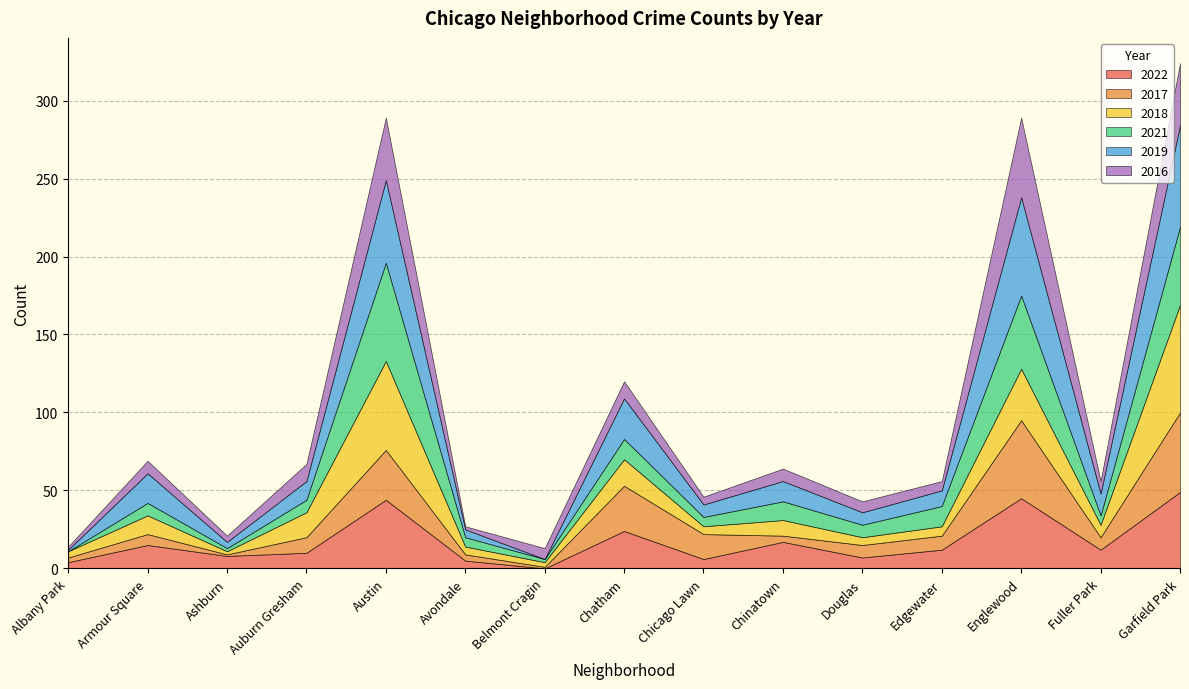

Does the chart have visible grid lines?

Yes